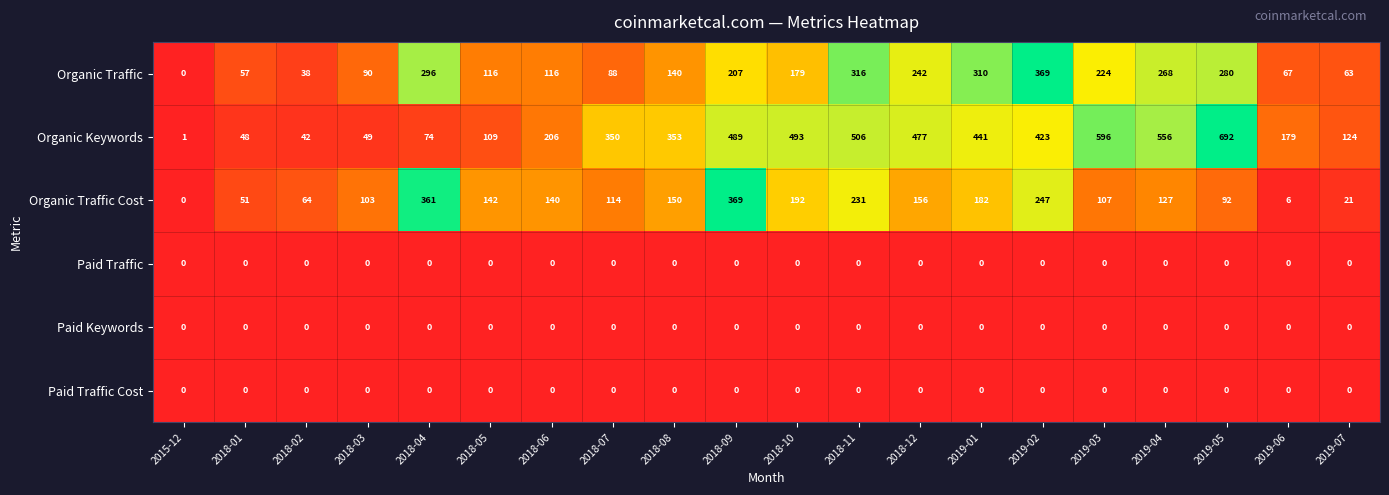

What is the difference between the highest and lowest values at 2018-02?

64